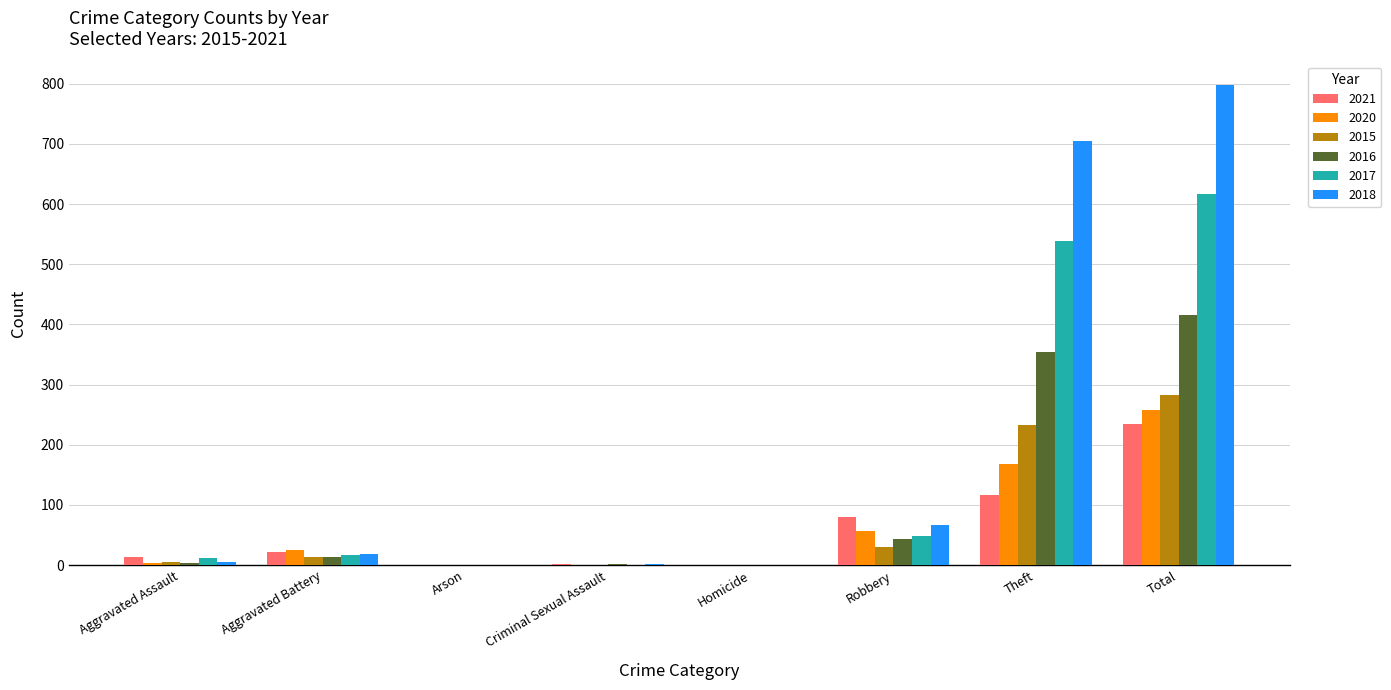

True or false: 2020 has a value of 57 at Robbery.

True